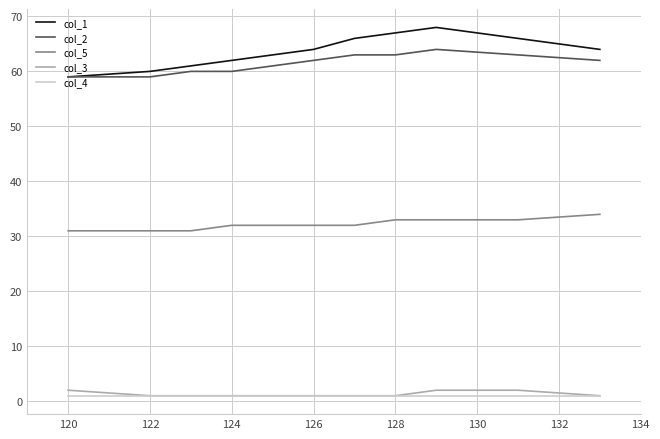

True or false: col_2 and col_3 cross at least once.

False